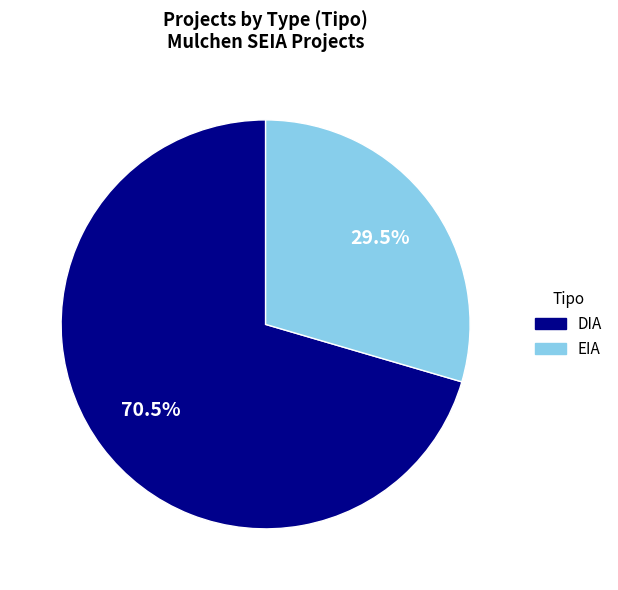

Which slice represents more than half of the pie?

DIA